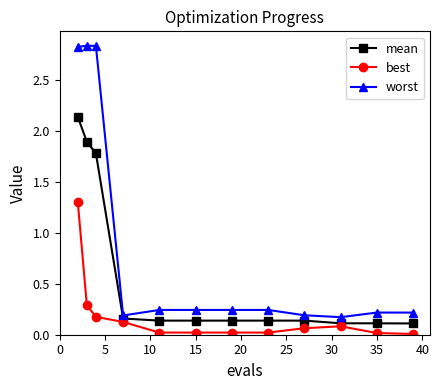

True or false: worst and best cross at least once.

False